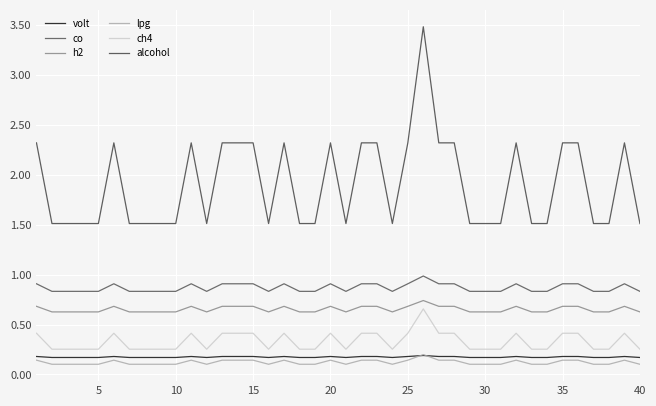

True or false: alcohol and h2 intersect in this chart.

False